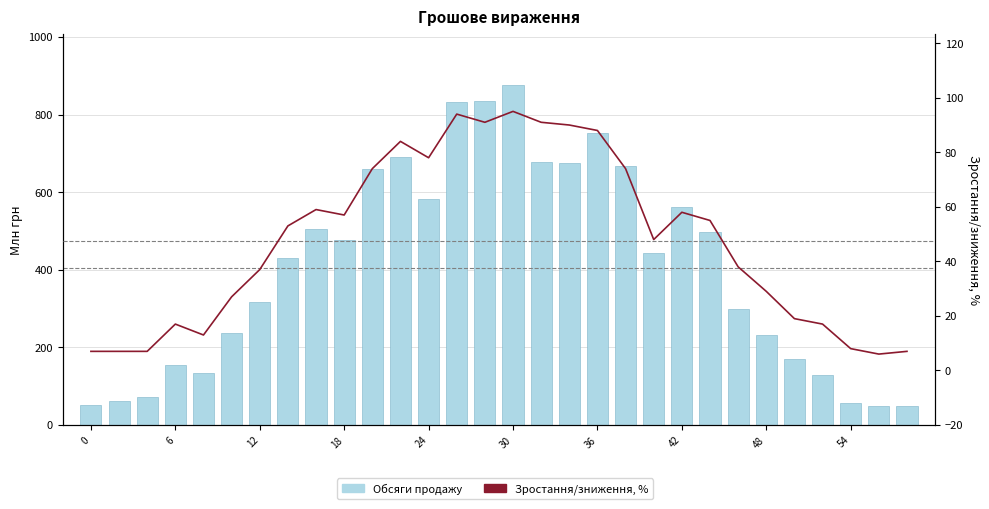

Is the value of Зростання/зниження, % at 17 greater than the value of Обсяги продажу at 12?

Yes